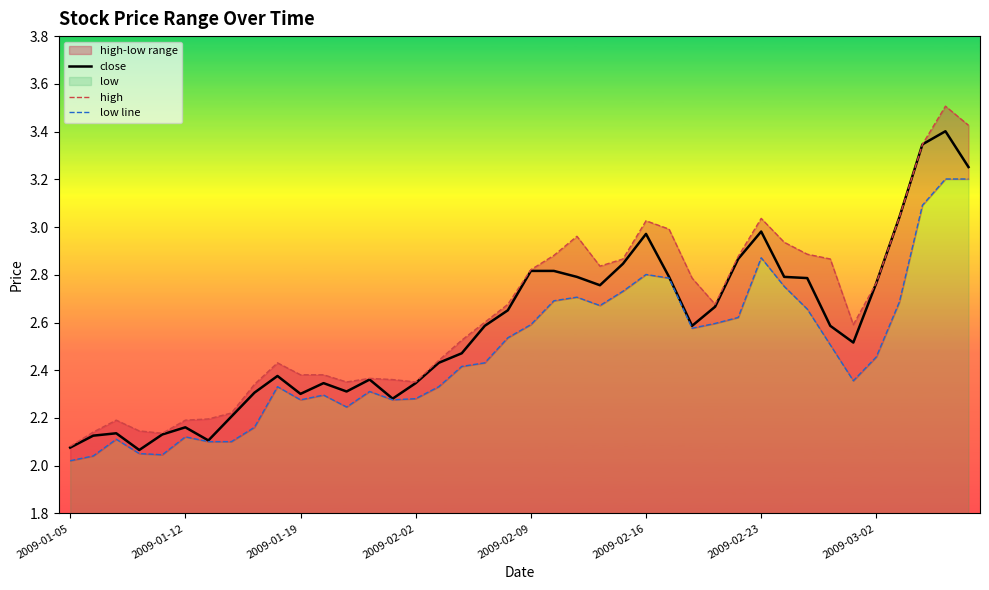

What is the average value of the low line series?

2.5